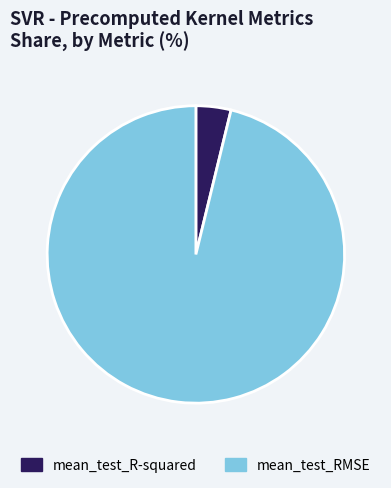

Combined, do mean_test_RMSE and mean_test_R-squared account for over 50%?

Yes